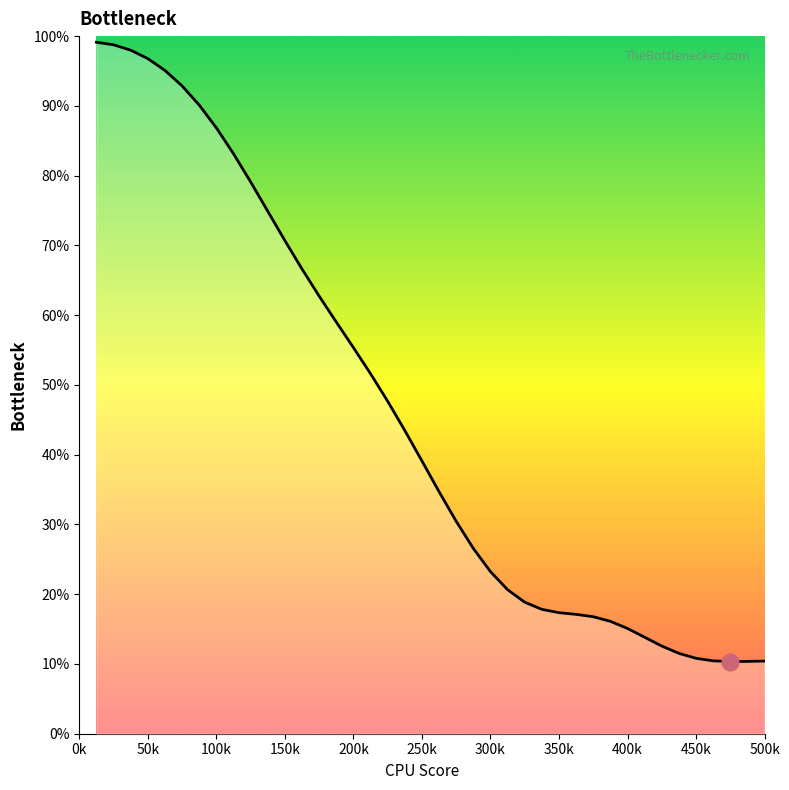

What is the difference between the maximum and minimum values?

88.8